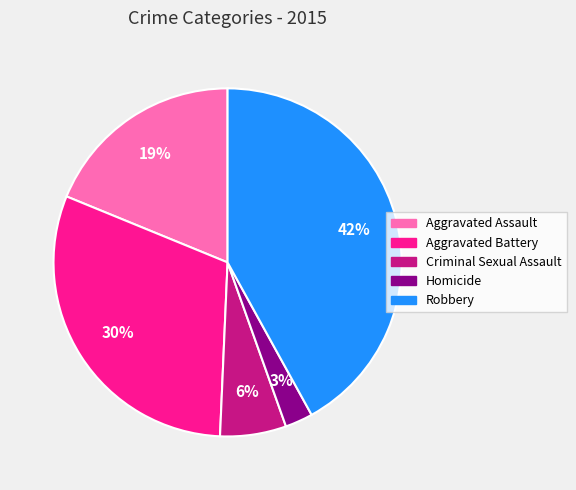

To the nearest percent, what is the difference between the largest and smallest slice percentages?

39%